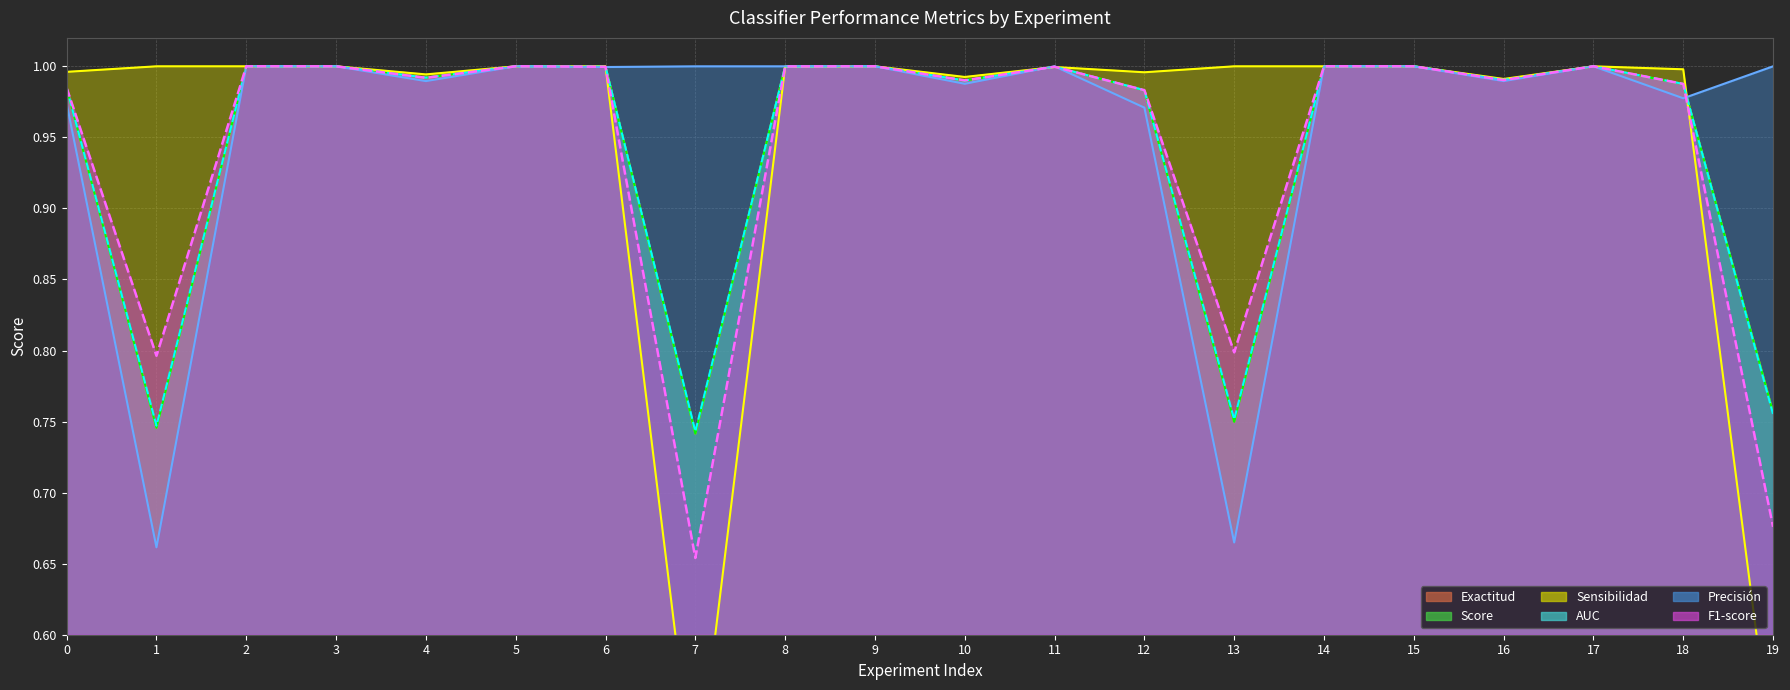

Reading left to right, extract all data points from this chart.

Exactitud line: 0=1.0	1=0.7	2=1.0	3=1.0	4=1.0	5=1.0	6=1.0	7=0.7	8=1.0	9=1.0	10=1.0	11=1.0	12=1.0	13=0.7	14=1.0	15=1.0	16=1.0	17=1.0	18=1.0	19=0.8
Score line: 0=1.0	1=0.7	2=1.0	3=1.0	4=1.0	5=1.0	6=1.0	7=0.7	8=1.0	9=1.0	10=1.0	11=1.0	12=1.0	13=0.7	14=1.0	15=1.0	16=1.0	17=1.0	18=1.0	19=0.8
Sensibilidad line: 0=1.0	1=1.0	2=1.0	3=1.0	4=1.0	5=1.0	6=1.0	7=0.5	8=1.0	9=1.0	10=1.0	11=1.0	12=1.0	13=1.0	14=1.0	15=1.0	16=1.0	17=1.0	18=1.0	19=0.5
AUC line: 0=1.0	1=0.7	2=1.0	3=1.0	4=1.0	5=1.0	6=1.0	7=0.7	8=1.0	9=1.0	10=1.0	11=1.0	12=1.0	13=0.8	14=1.0	15=1.0	16=1.0	17=1.0	18=1.0	19=0.8
Precisión line: 0=1.0	1=0.7	2=1.0	3=1.0	4=1.0	5=1.0	6=1.0	7=1.0	8=1.0	9=1.0	10=1.0	11=1.0	12=1.0	13=0.7	14=1.0	15=1.0	16=1.0	17=1.0	18=1.0	19=1.0
F1-score line: 0=1.0	1=0.8	2=1.0	3=1.0	4=1.0	5=1.0	6=1.0	7=0.7	8=1.0	9=1.0	10=1.0	11=1.0	12=1.0	13=0.8	14=1.0	15=1.0	16=1.0	17=1.0	18=1.0	19=0.7